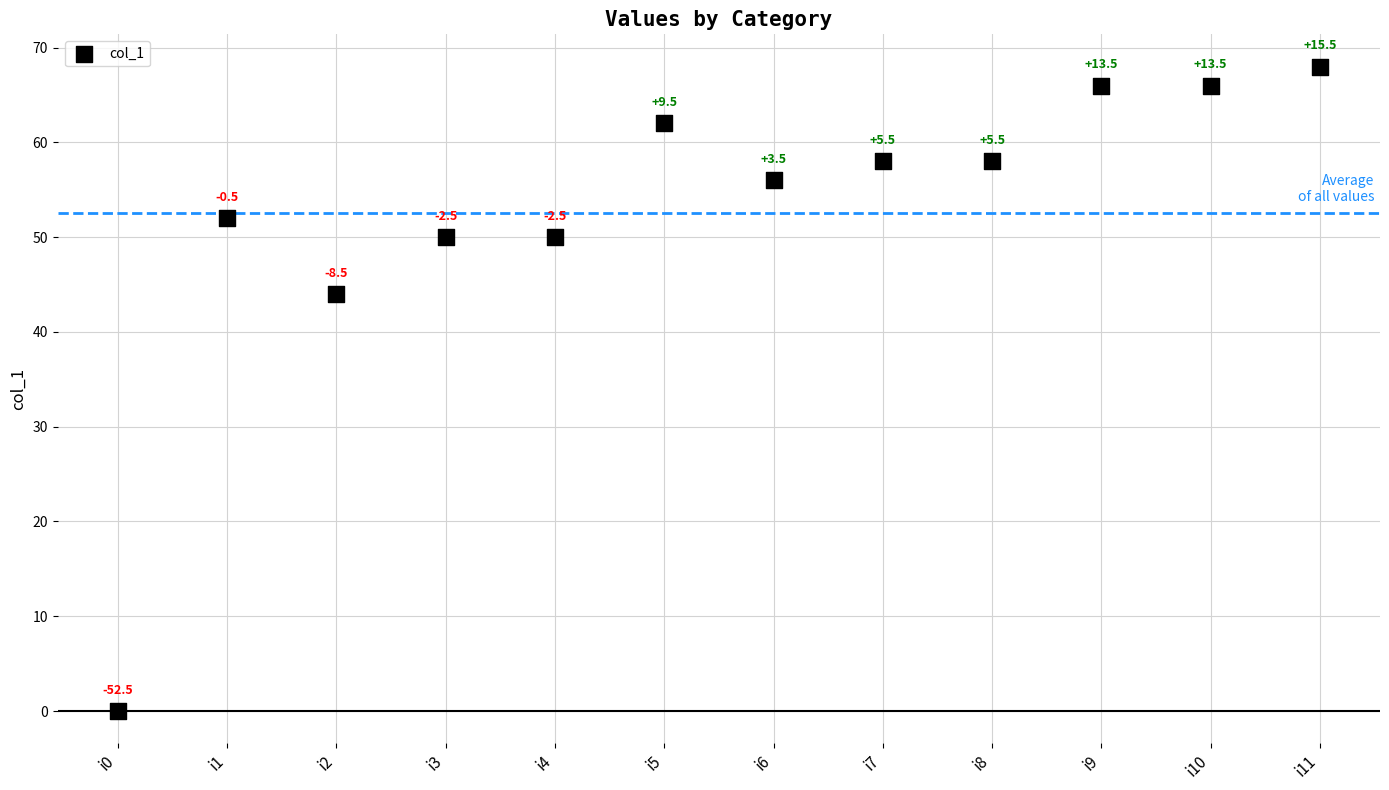

What is the range of Y values (max minus min)?

68